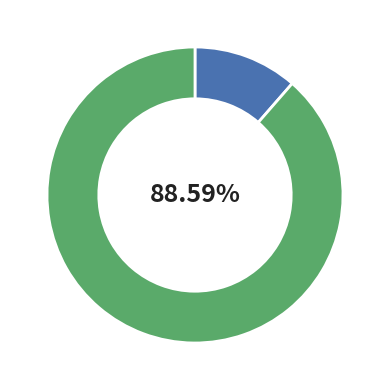

Is there any slice that represents more than half of the pie?

Yes